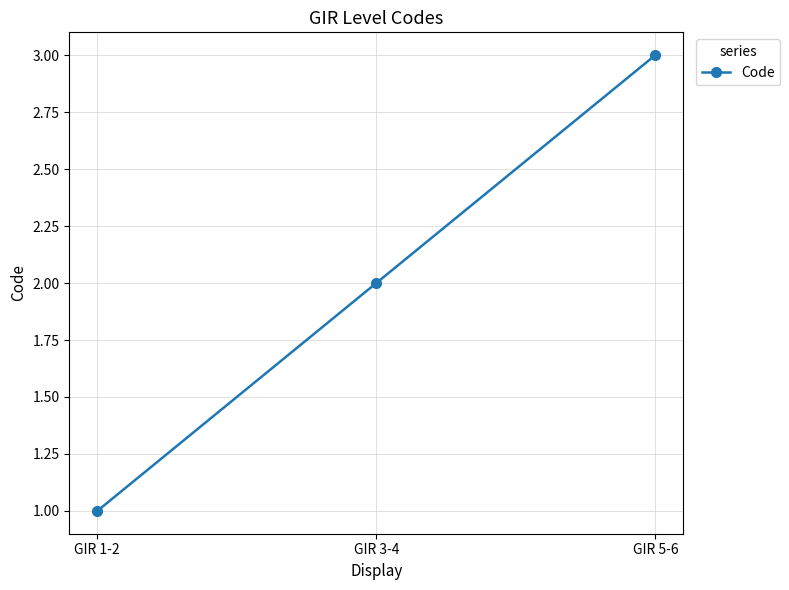

List the labels in order of value, largest first.

GIR 5-6, GIR 3-4, GIR 1-2